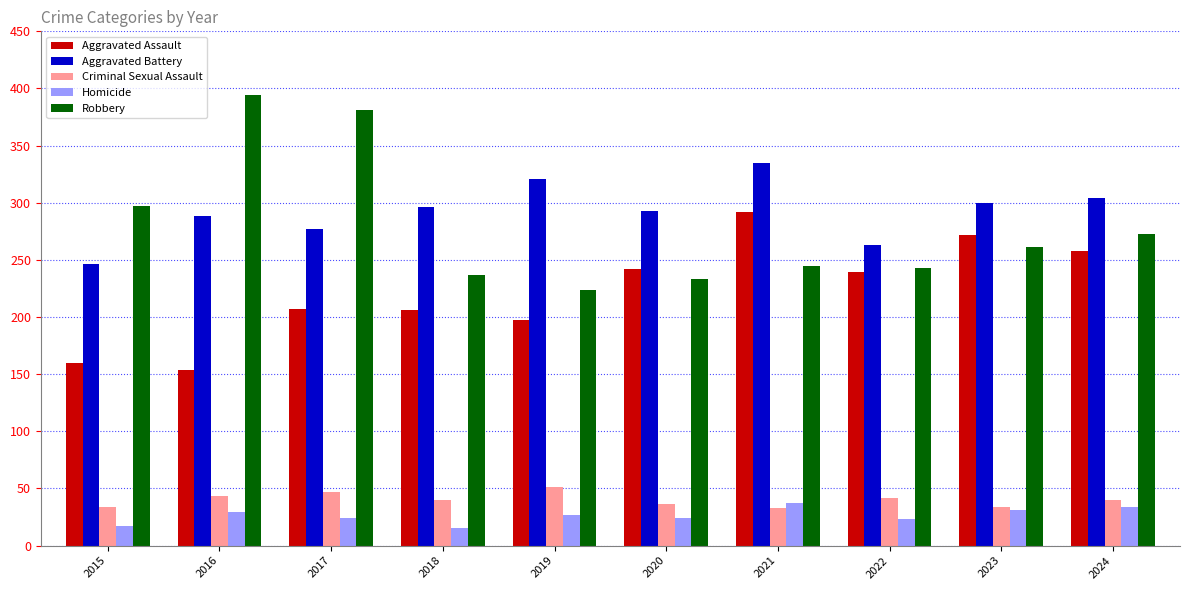

Is the value of Aggravated Assault at 2023 greater than the value of Homicide at 2019?

Yes